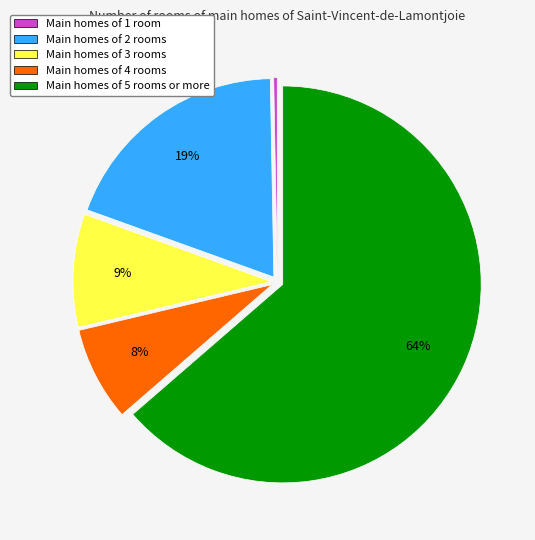

The Main homes of 4 rooms slice represents 20% of the pie. True or false?

False